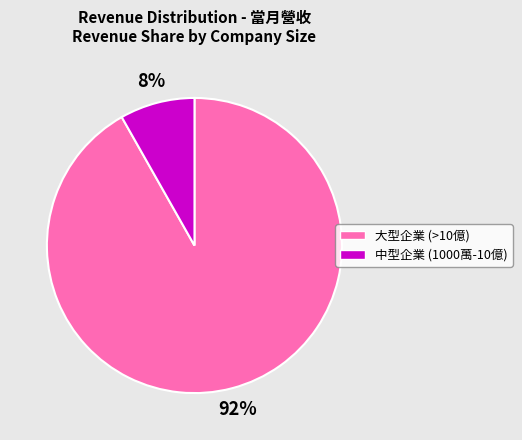

To the nearest percent, what is the difference between the largest and smallest slice percentages?

84%